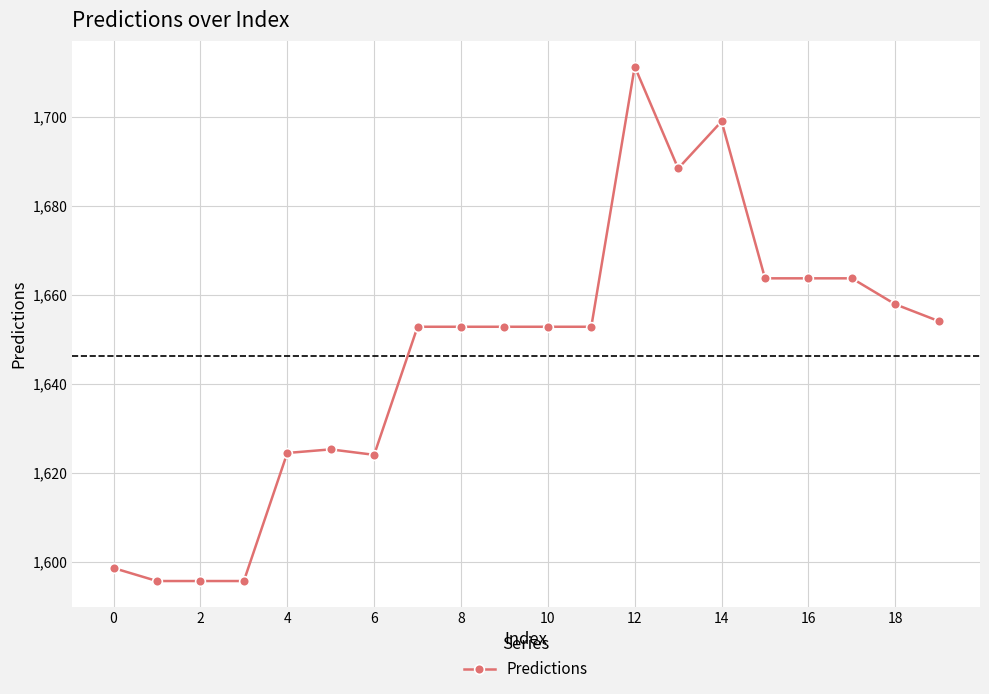

True or false: there are more than 1 points higher than both neighbors.

True